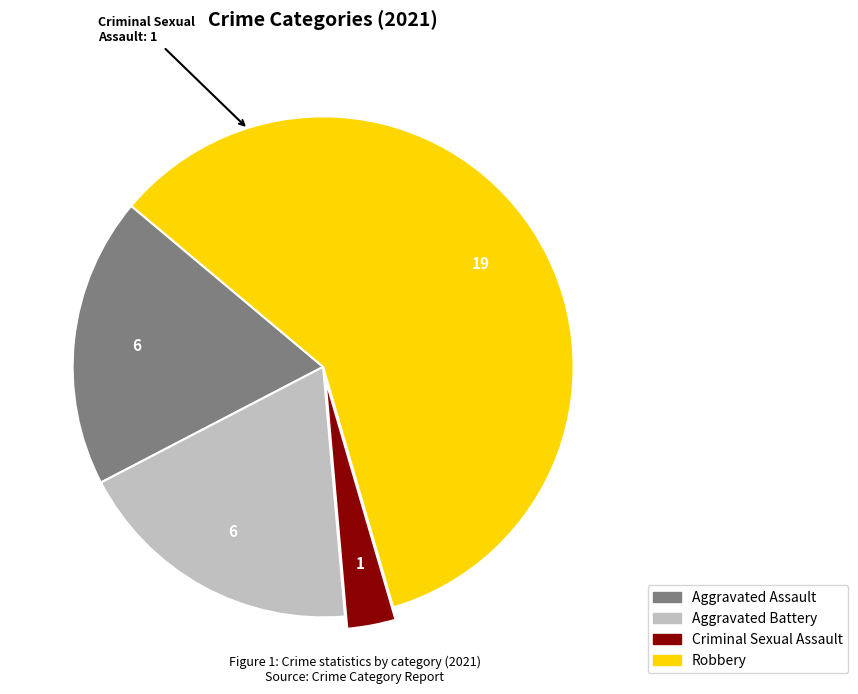

Count the number of slices in the pie.

4